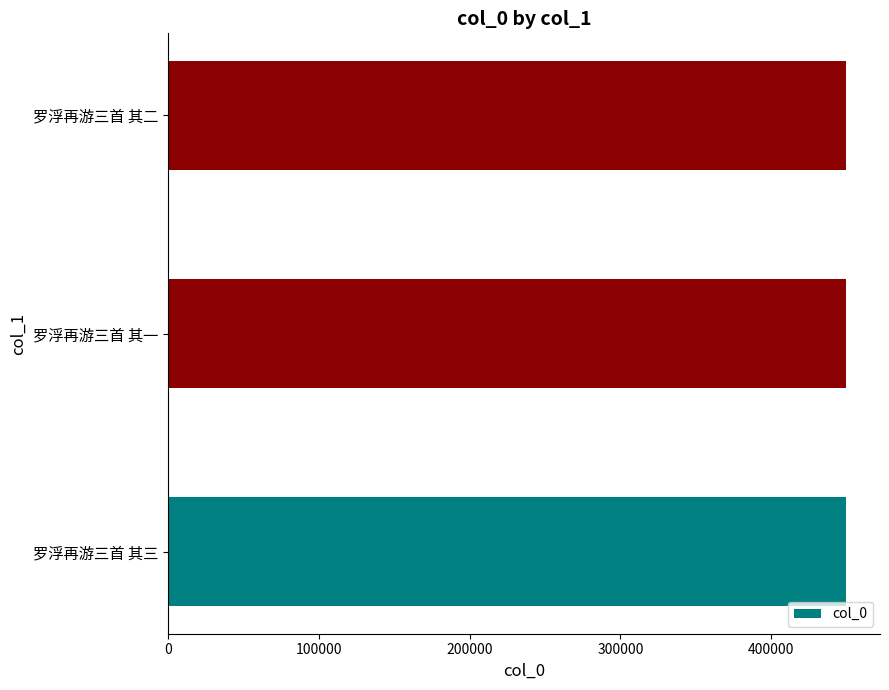

Count the number of categories in the chart.

3